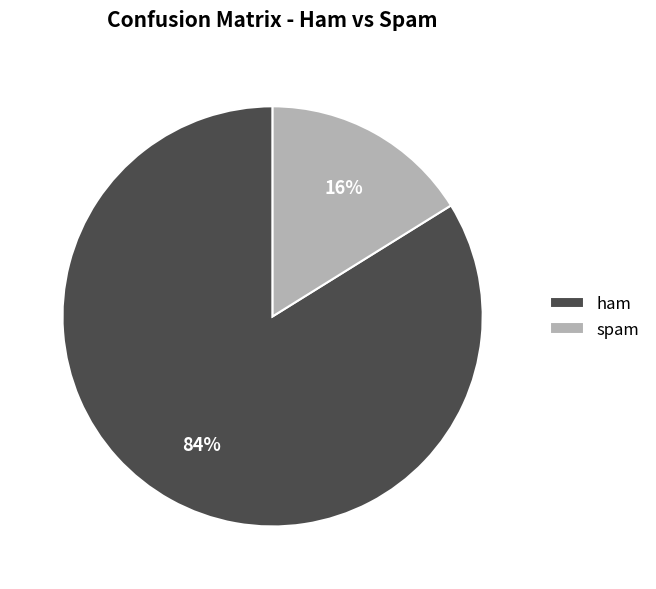

What is the largest slice in the pie chart?

ham